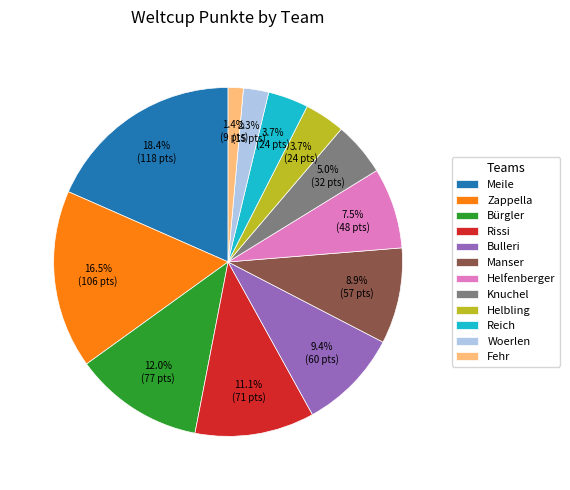

To the nearest percent, what percentage of the pie is Manser?

9%